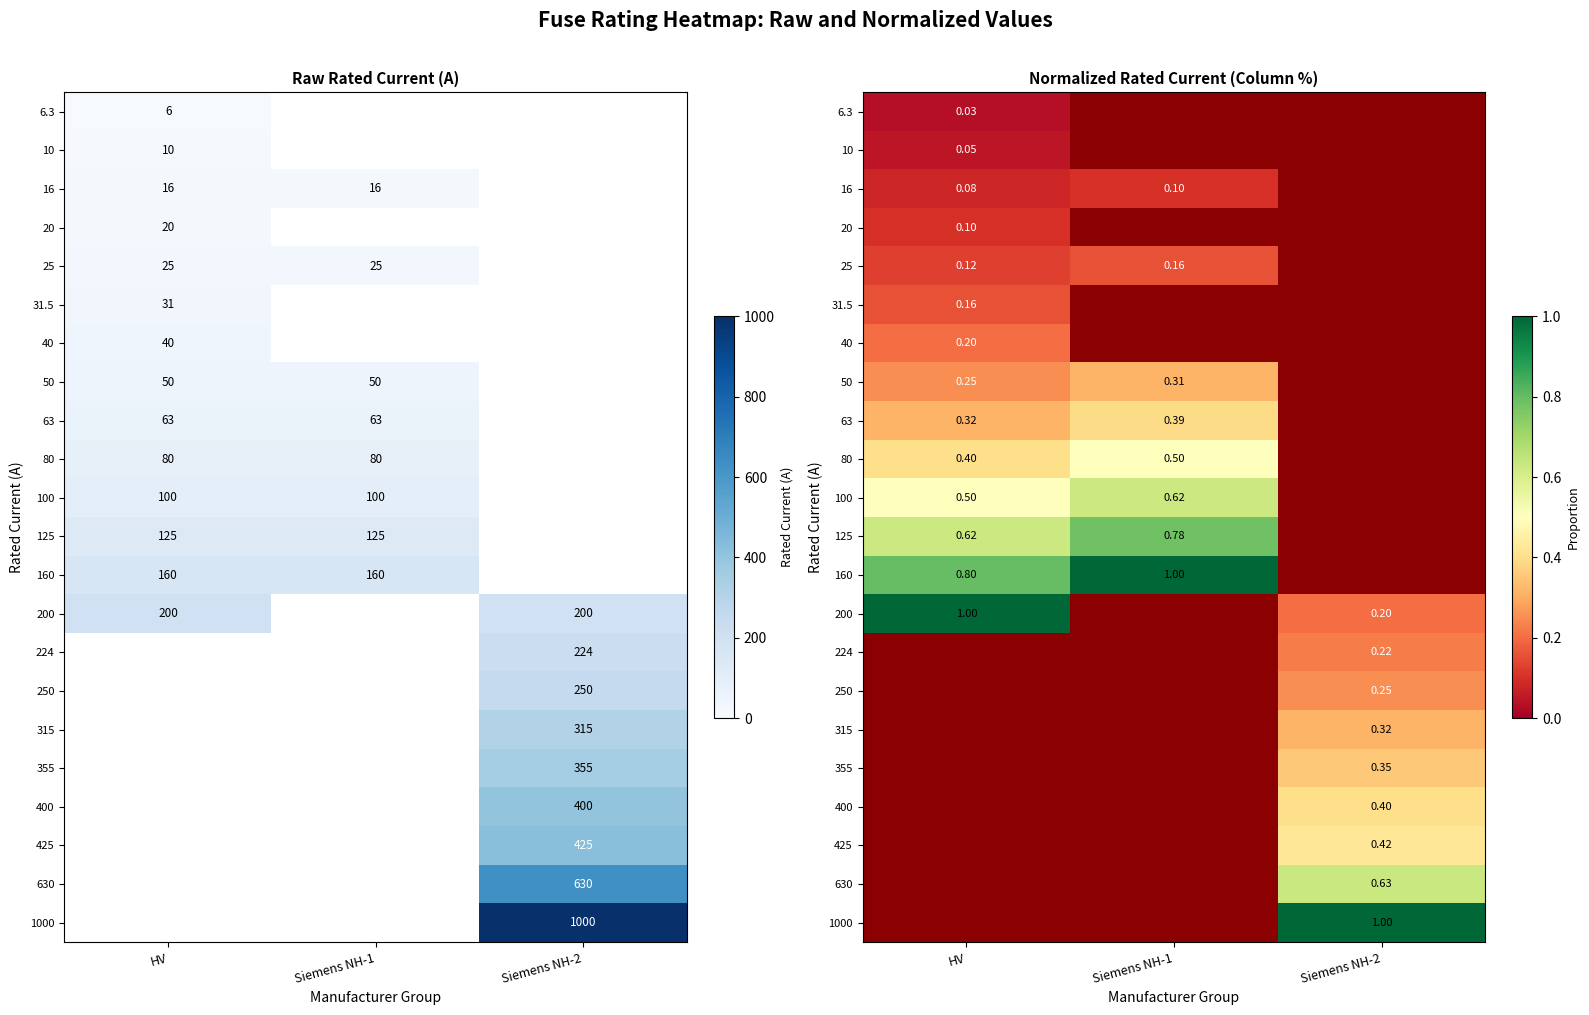

What is the spread (max minus min) of values at HV?

1.0